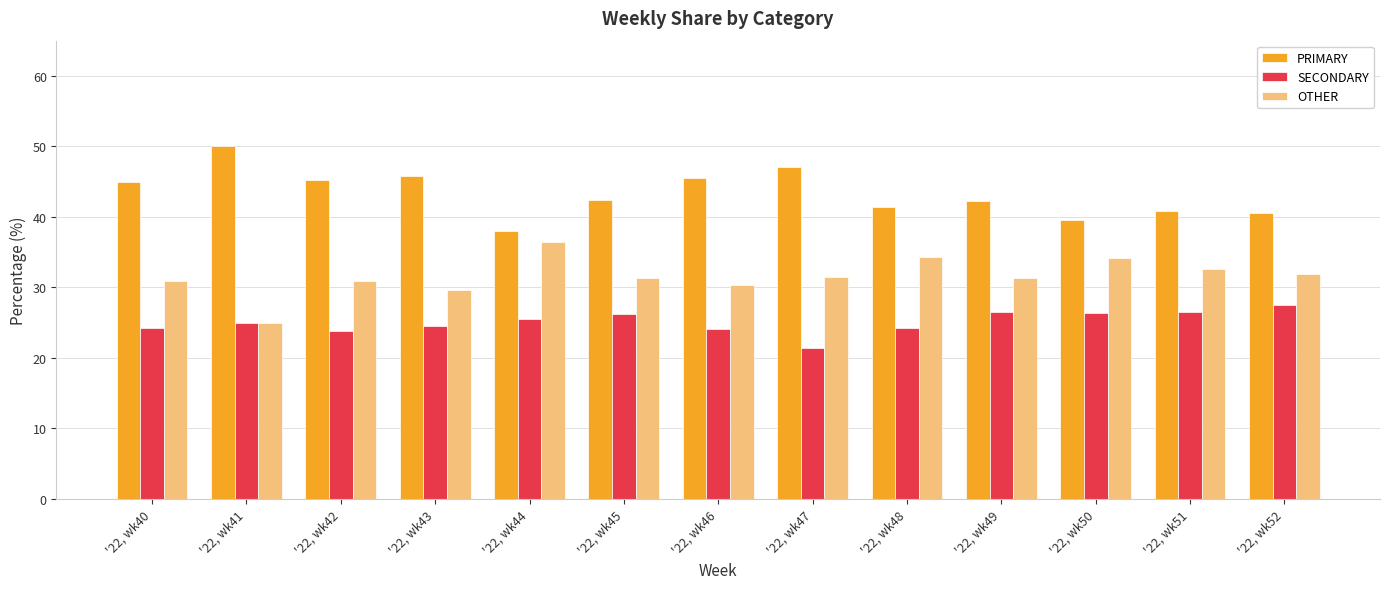

Which series has the largest total across all categories?

PRIMARY